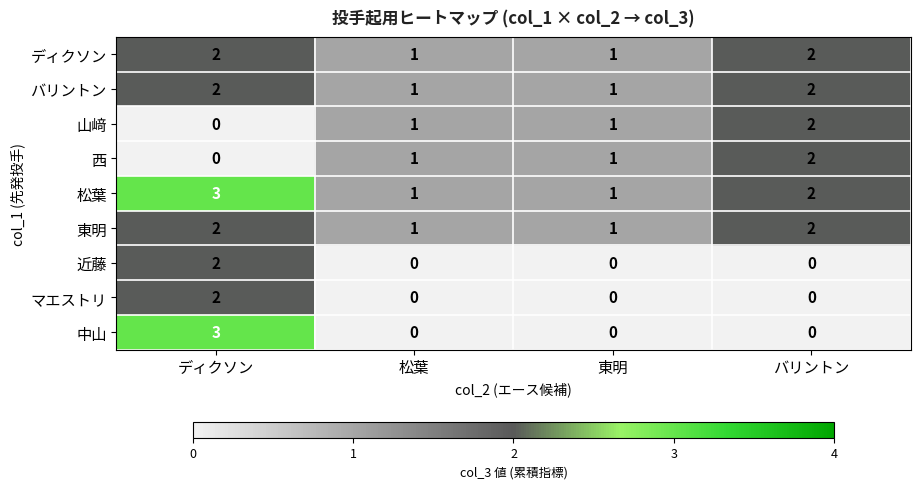

Which series has the largest range (max minus min)?

中山